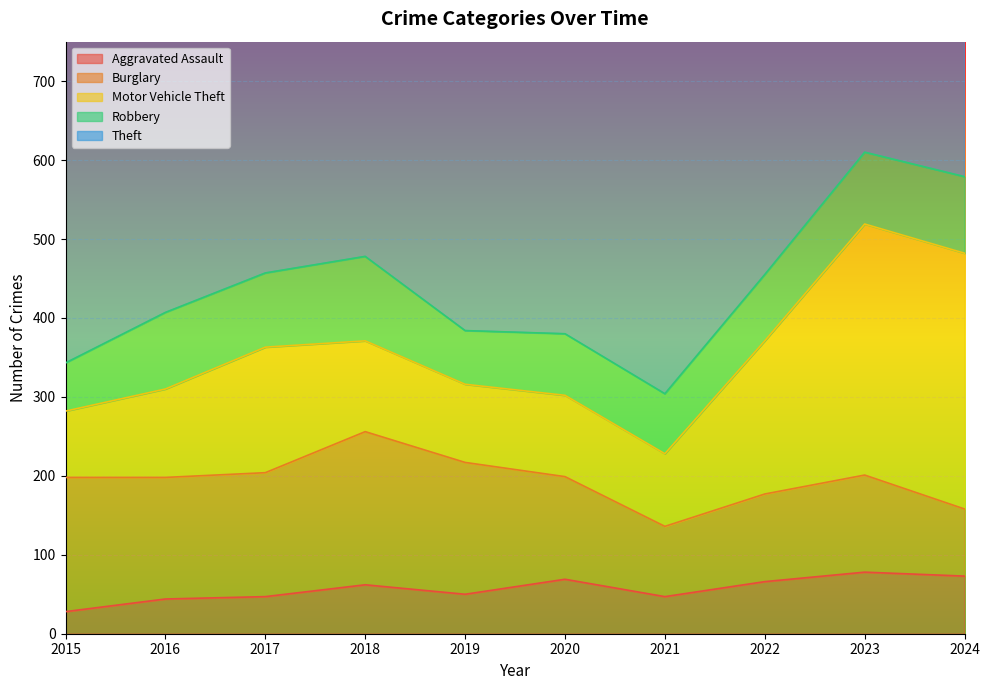

What is the lowest value of the Motor Vehicle Theft series?

84